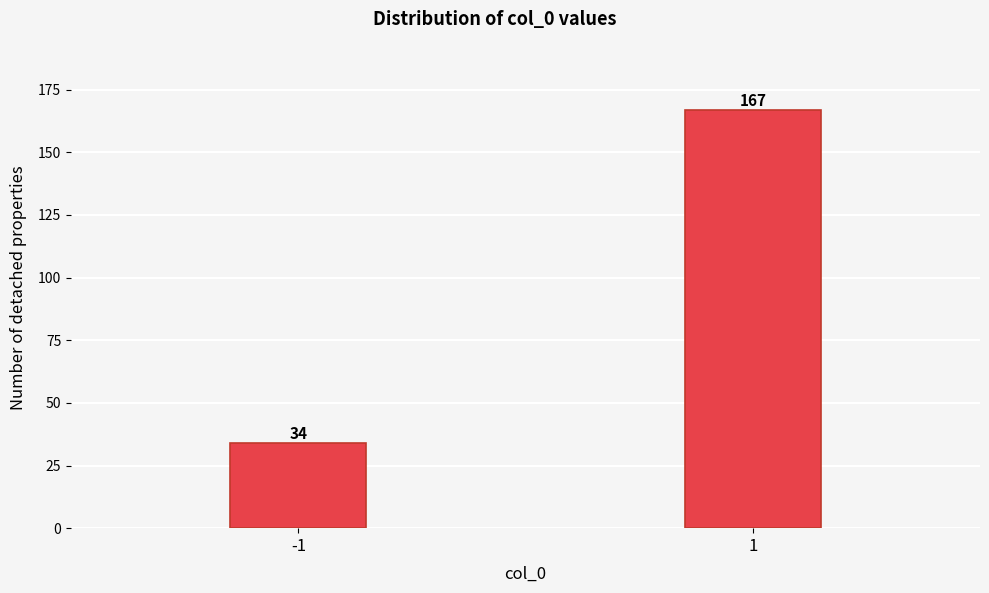

Reading left to right, transcribe all the data shown in this chart.

34	167